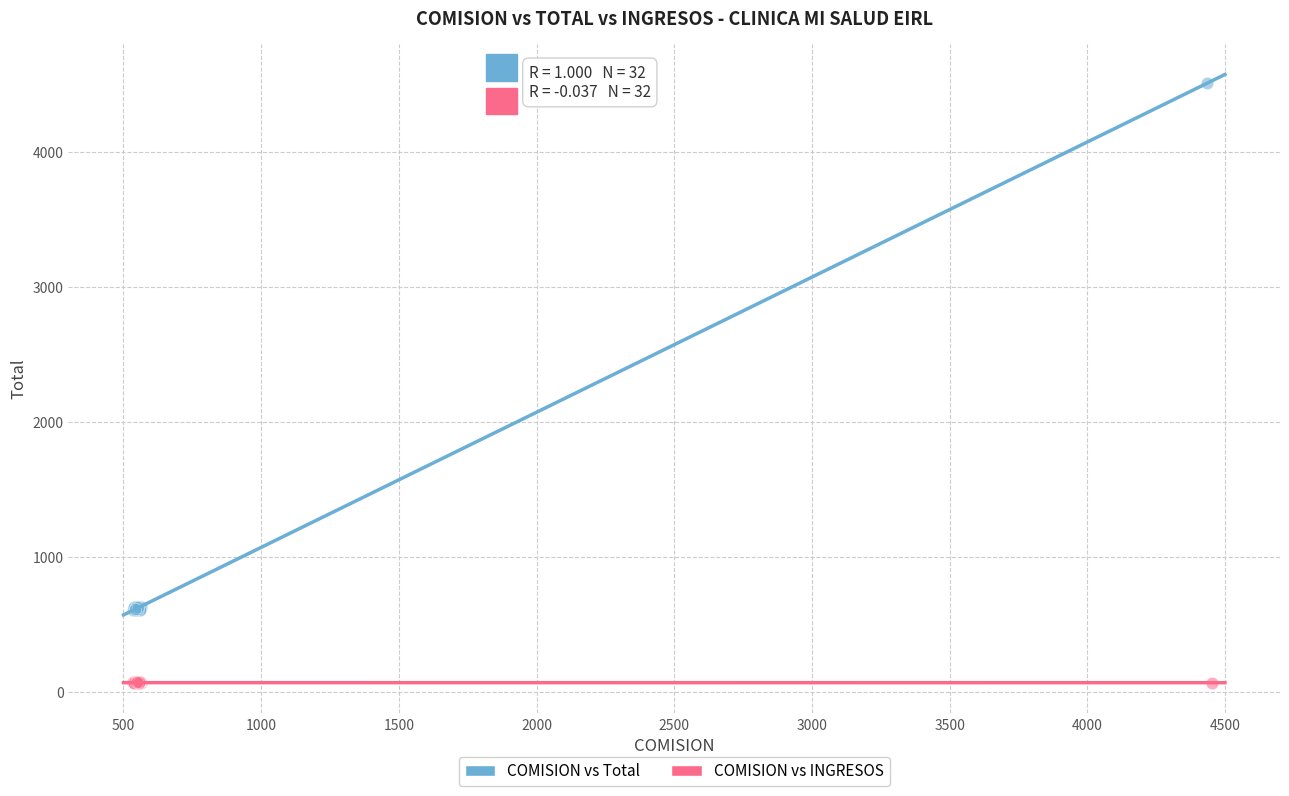

Which series has the largest Y range (max minus min)?

COMISION vs Total